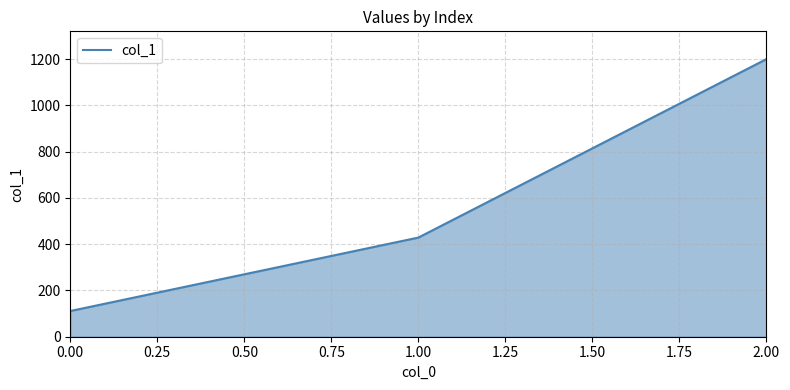

How many values are below 428?

1